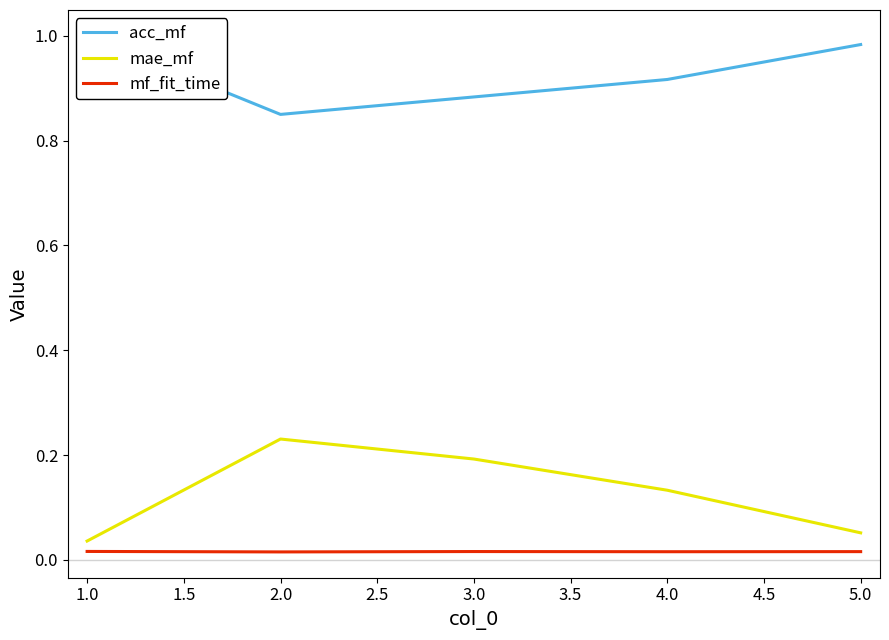

True or false: mae_mf has a value of 0.2 at 3.0.

True